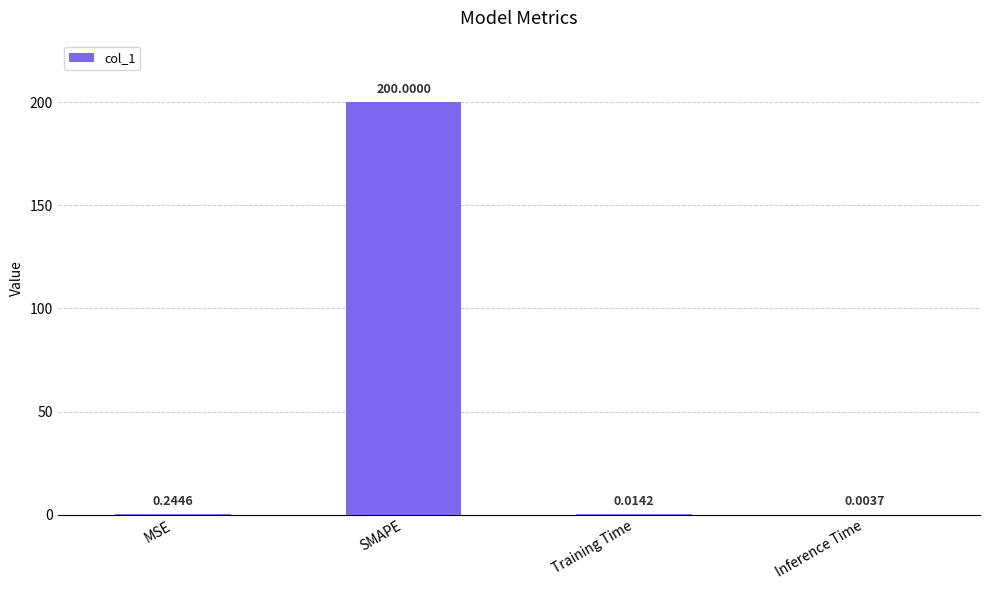

What is the maximum value shown in the chart?

200.0